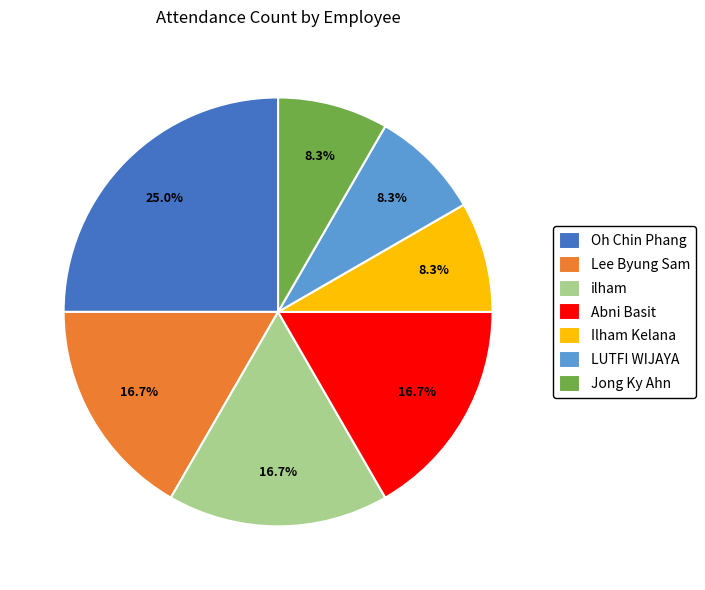

What percentage is the Lee Byung Sam slice, to the nearest percent?

17%